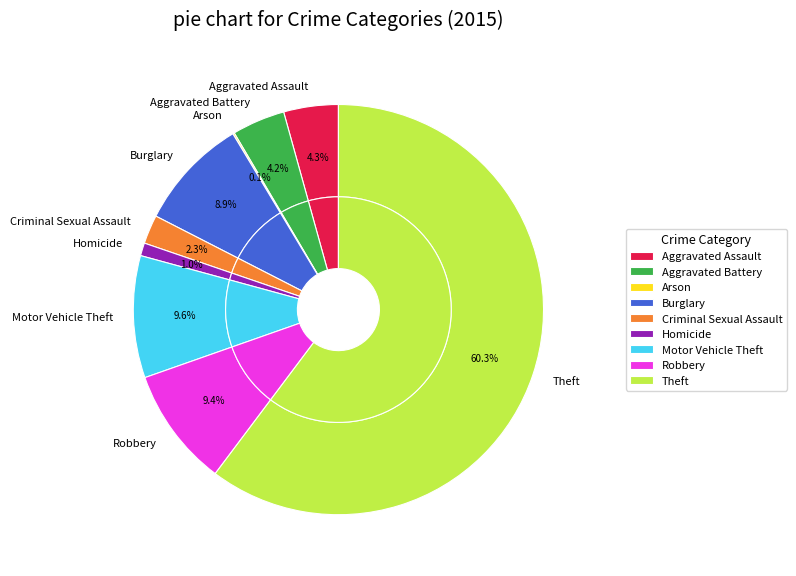

Which slice represents more than half of the pie?

Theft